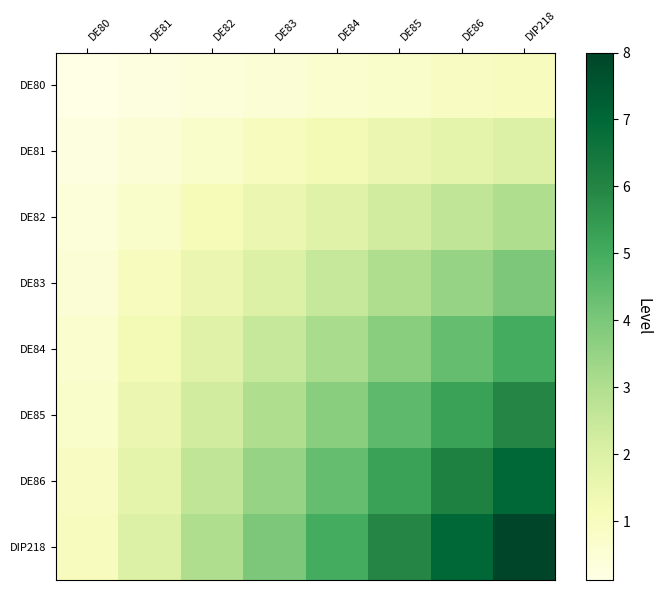

Which series has the largest total across all categories?

DIP218